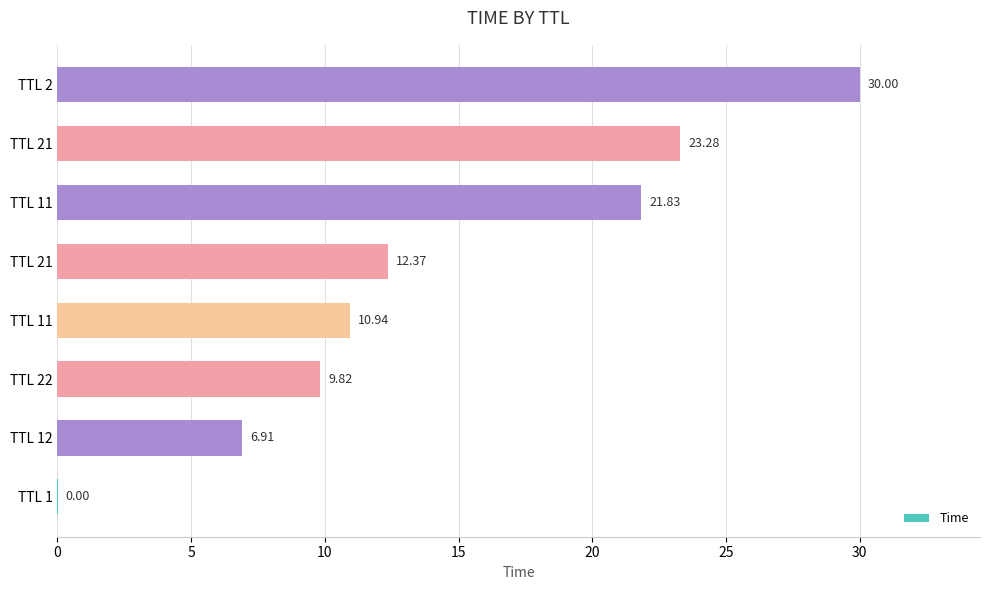

What is the greatest value displayed?

30.0